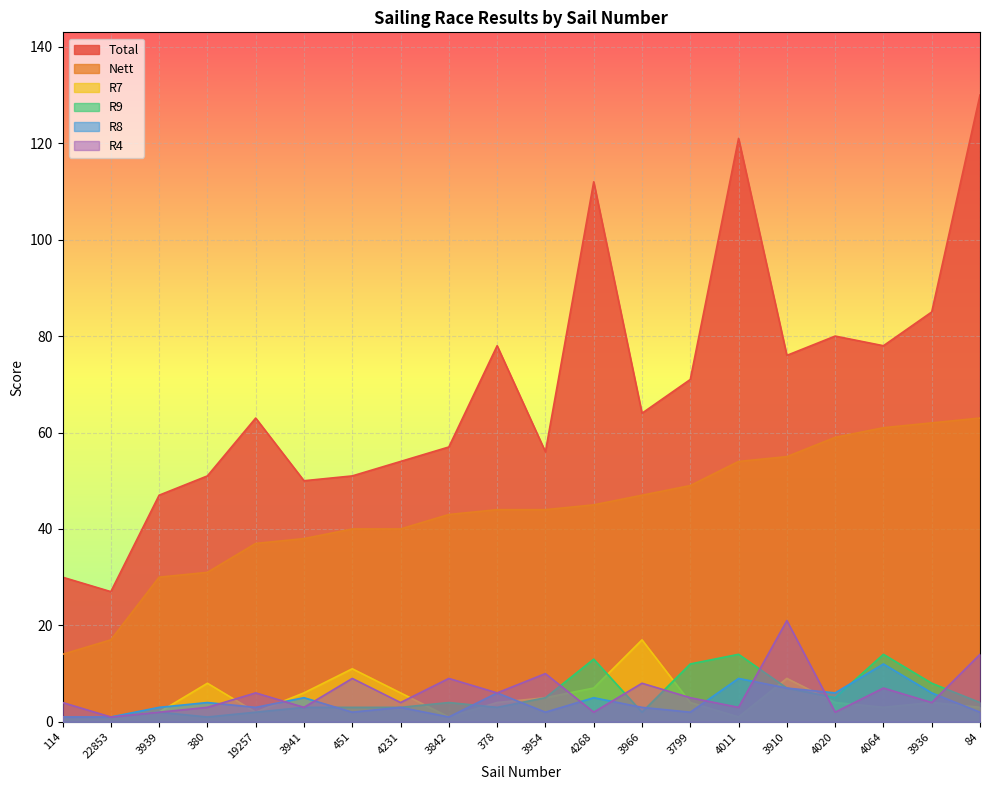

What is the difference between the Total values at 3910 and 4011?

45